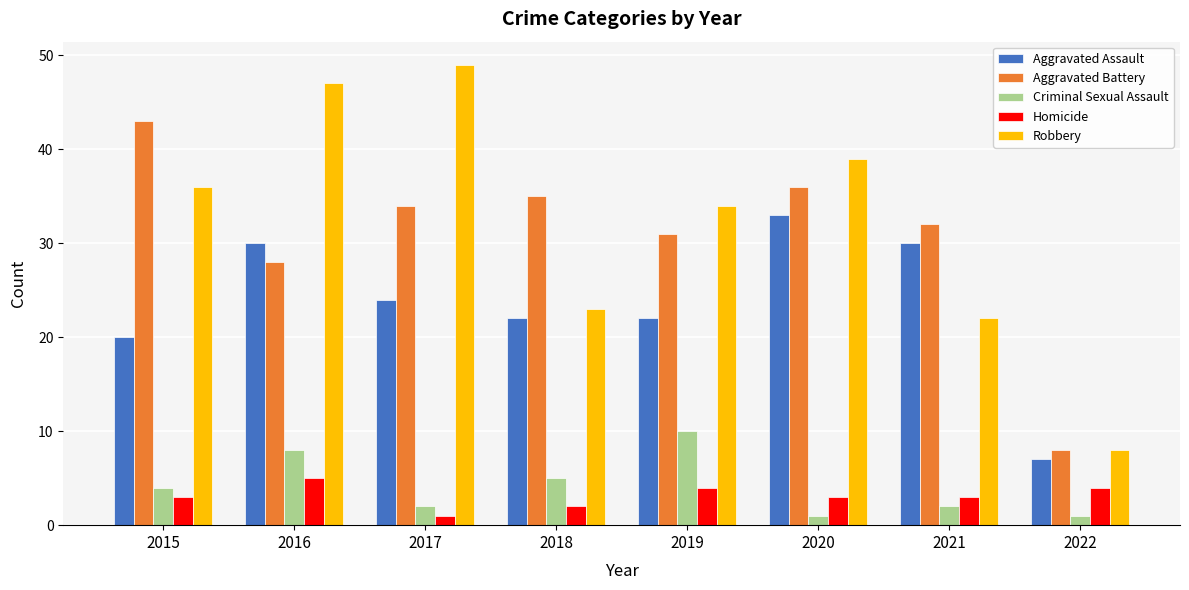

Rank the series by their maximum value, from highest to lowest.

Robbery, Aggravated Battery, Aggravated Assault, Criminal Sexual Assault, Homicide